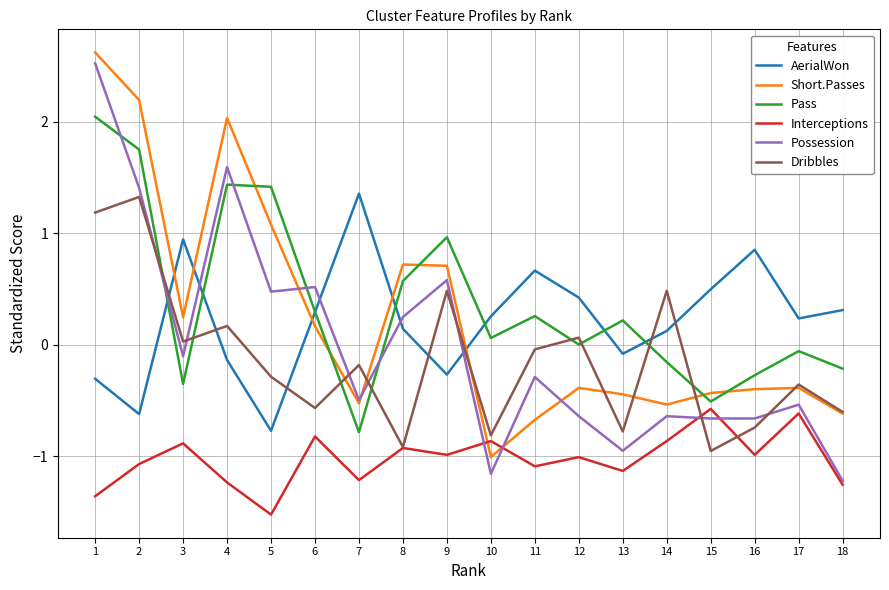

True or false: Short.Passes and AerialWon cross at least once.

True